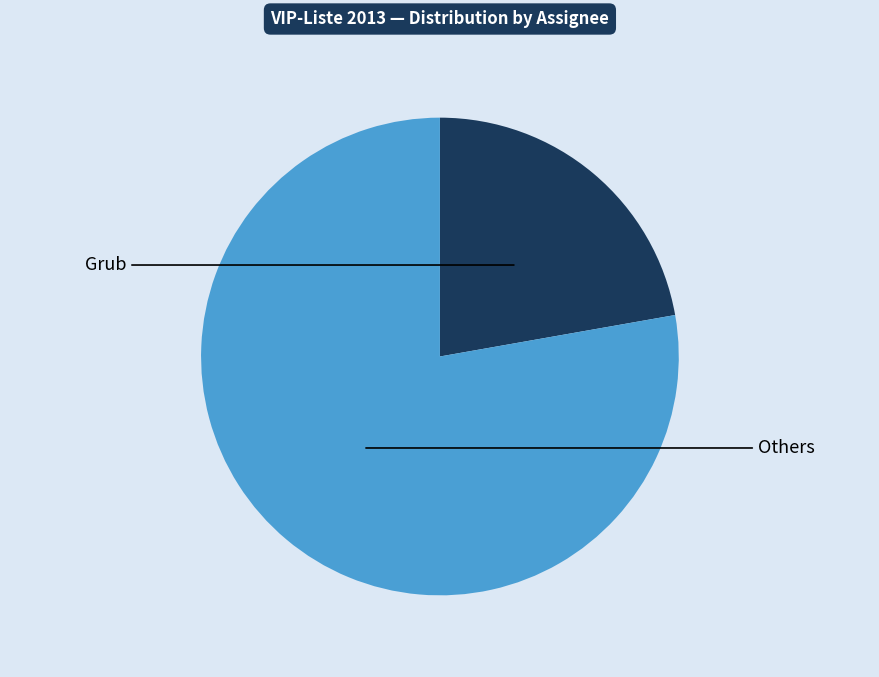

Is there a majority slice in this chart?

Yes